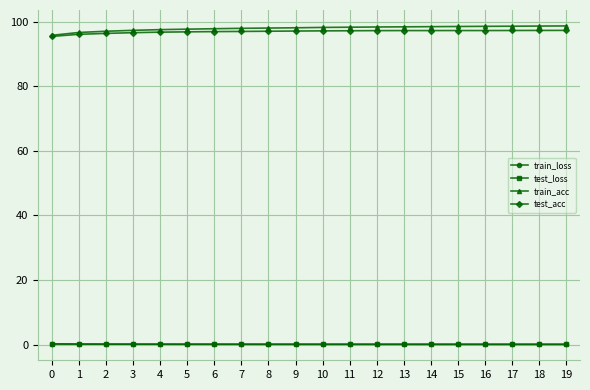

True or false: train_loss and train_acc intersect in this chart.

False